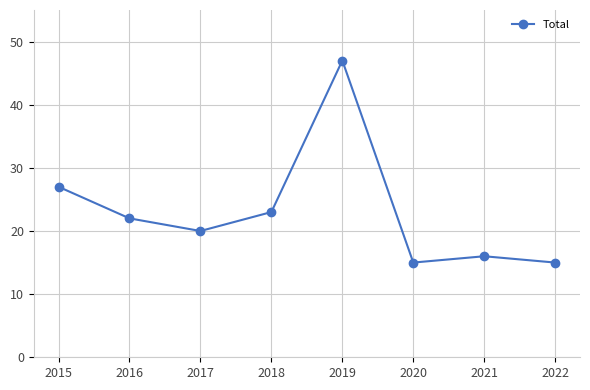

What is the average value?

23